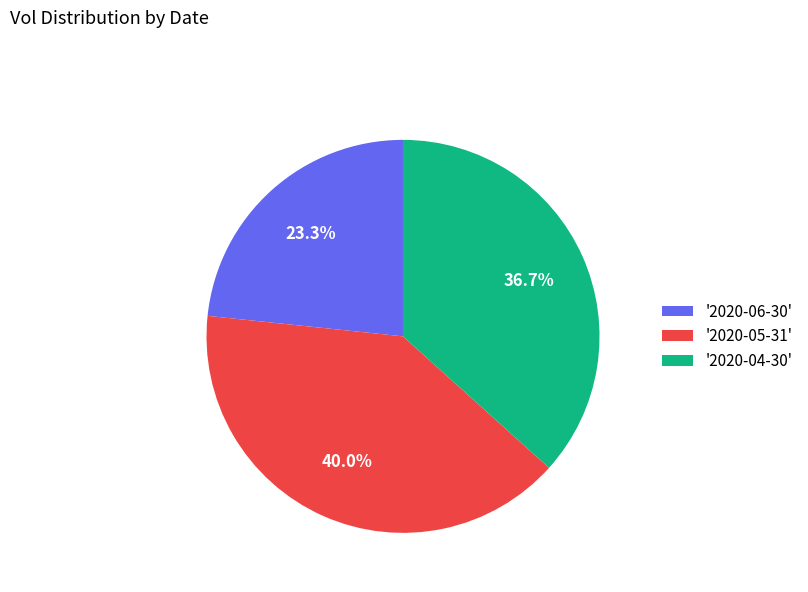

Approximately how many times larger is the value at '2020-06-30' compared to '2020-05-31'?

0.6